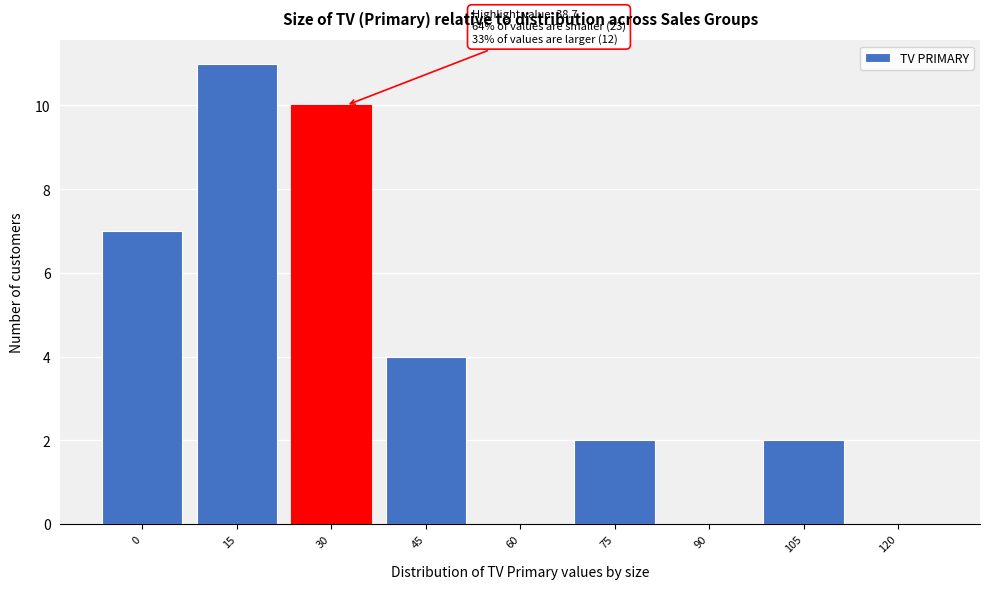

Reading left to right, transcribe all the data shown in this chart.

0=7	15=11	30=10	45=4	60=0	75=2	90=0	105=2	120=0